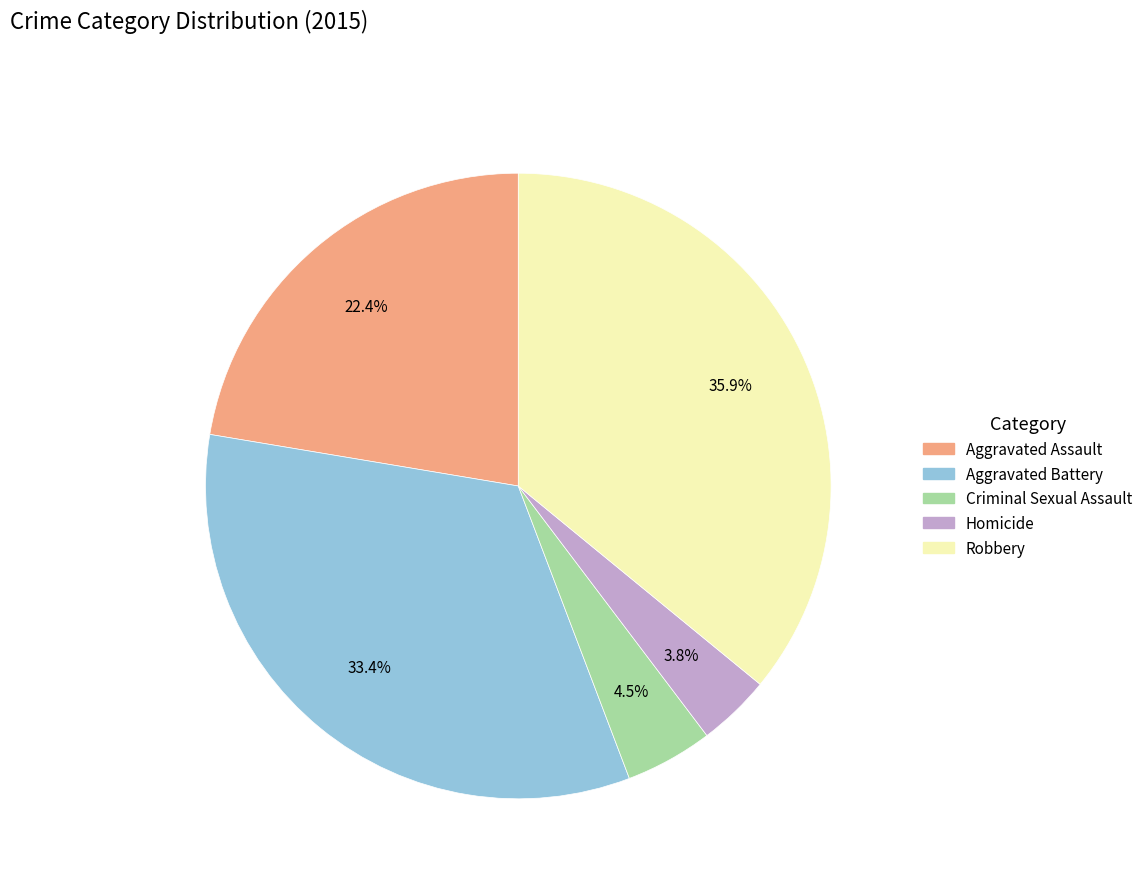

To the nearest percent, what is the difference between the largest and smallest slice percentages?

32%